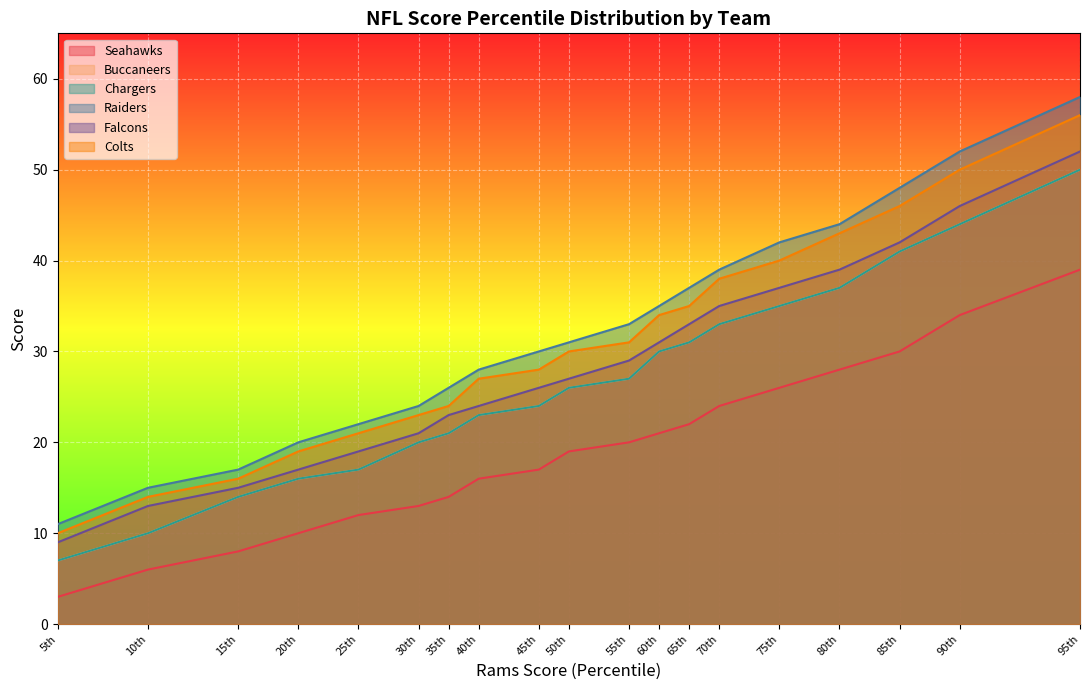

What is the greatest value displayed?

58